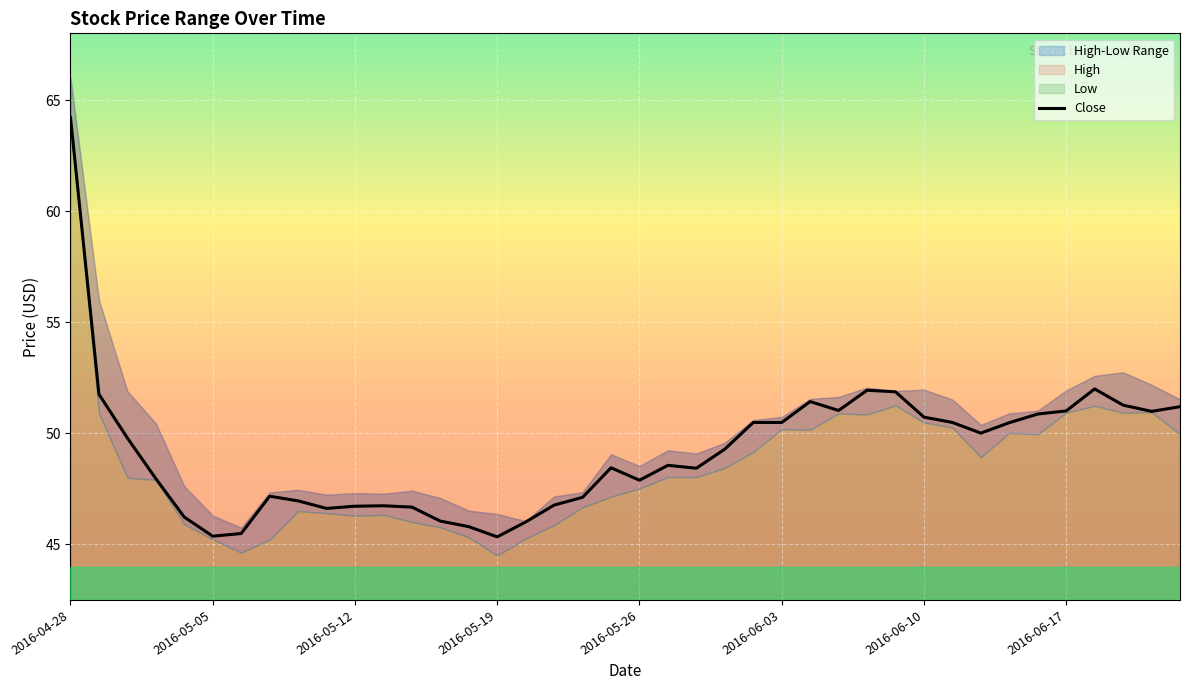

How many data points are less than 49?

20